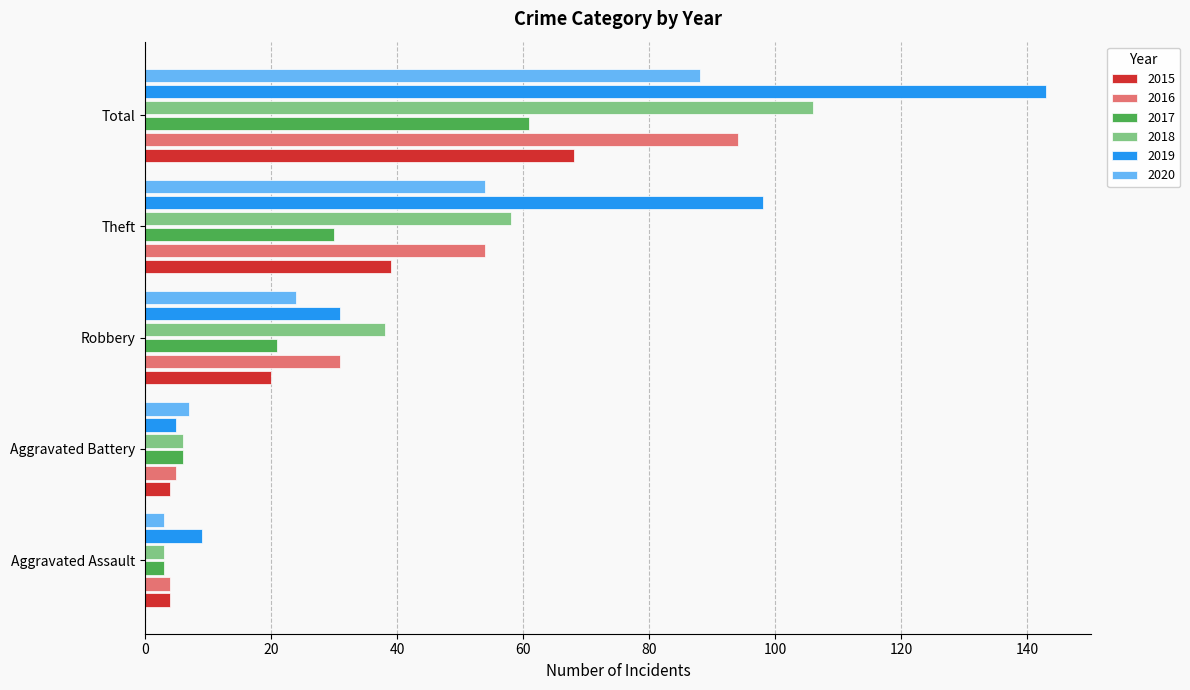

Between Robbery and Total, which series saw the biggest shift?

2019